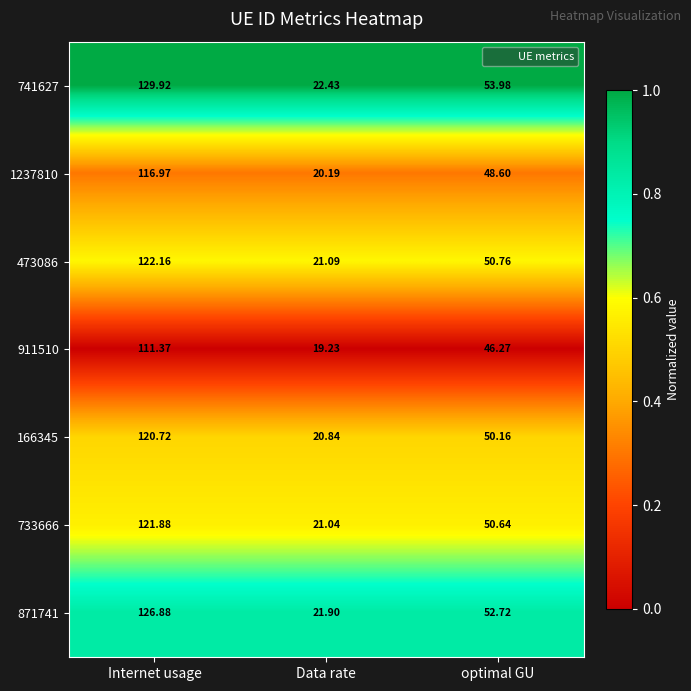

At which category is the sum across all series the highest?

Internet usage